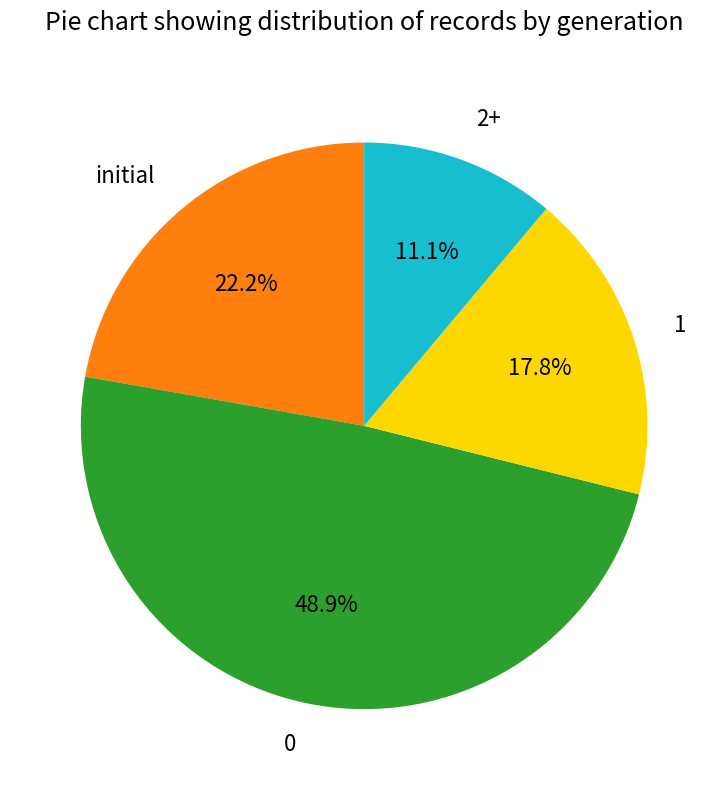

What is the ratio of the value at 1 to the value at 0?

0.4